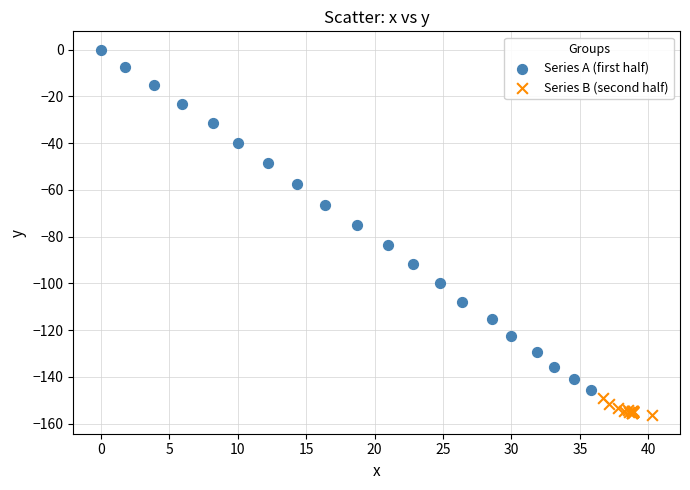

Which series has the largest Y range (max minus min)?

Series A (first half)